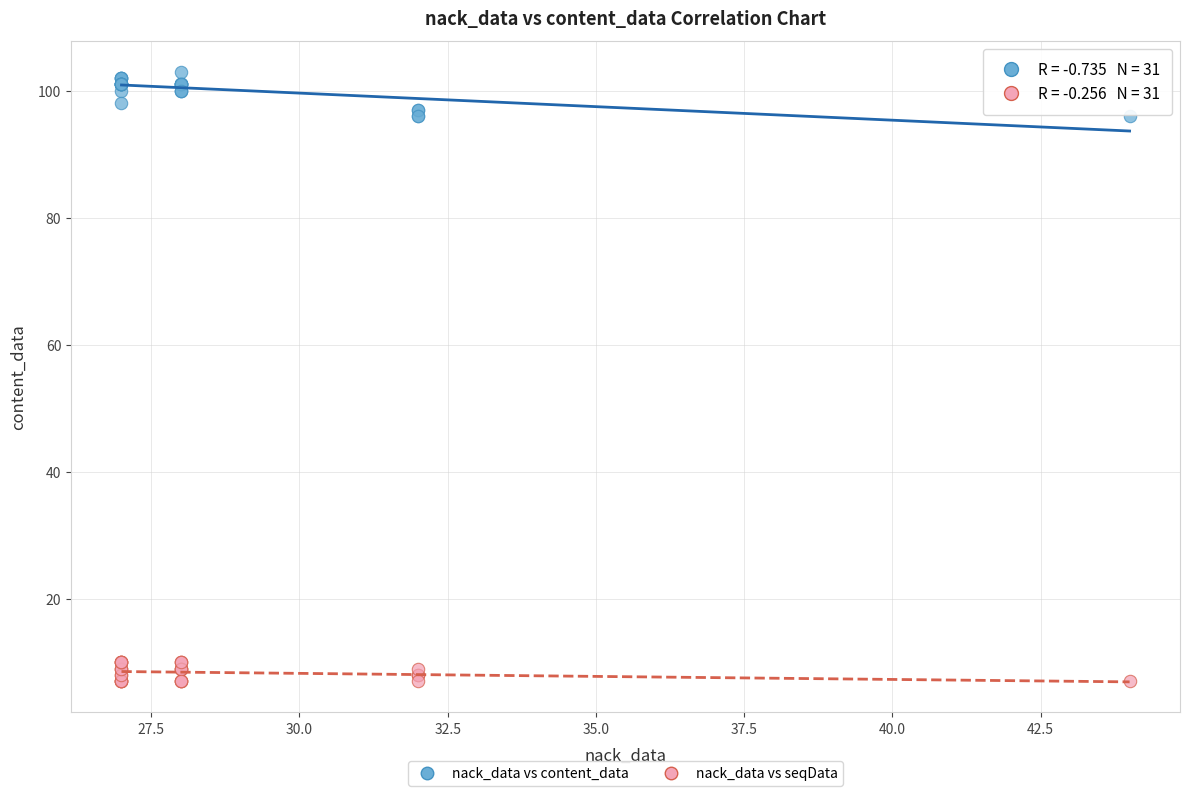

What is the X range (max minus min) for the scatter plot?

17